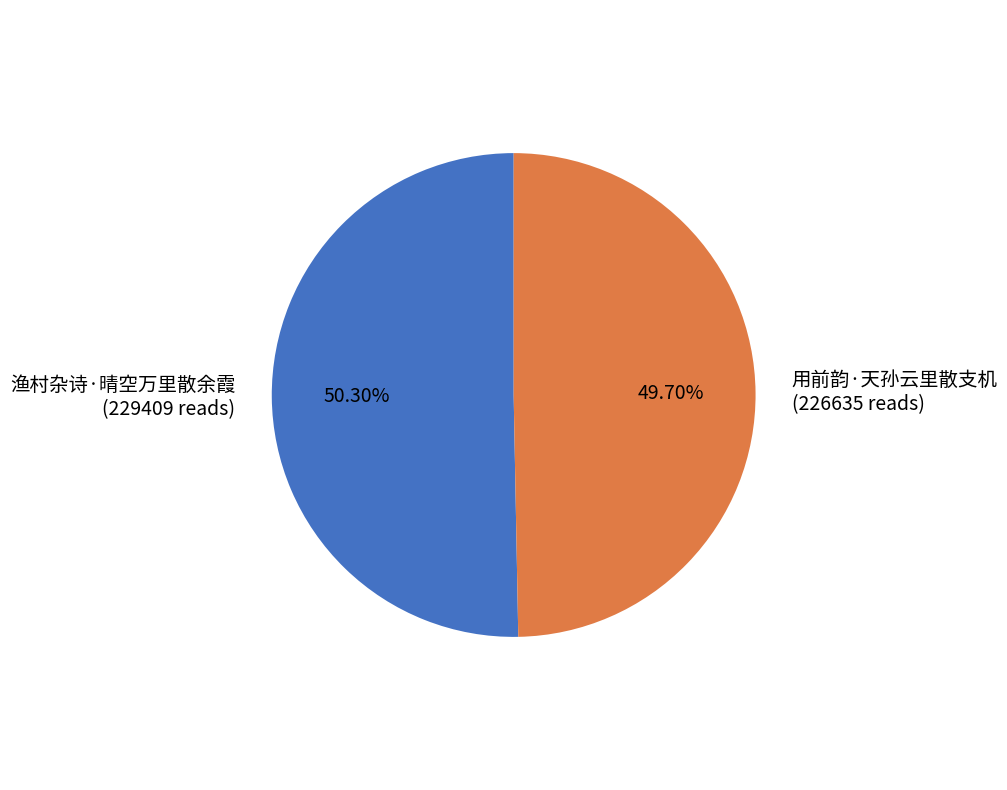

How many slices are in this pie chart?

2